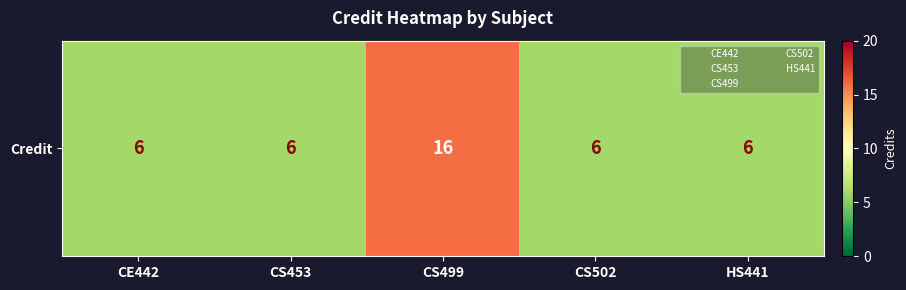

Which has a higher value, CE442 or HS441?

CE442